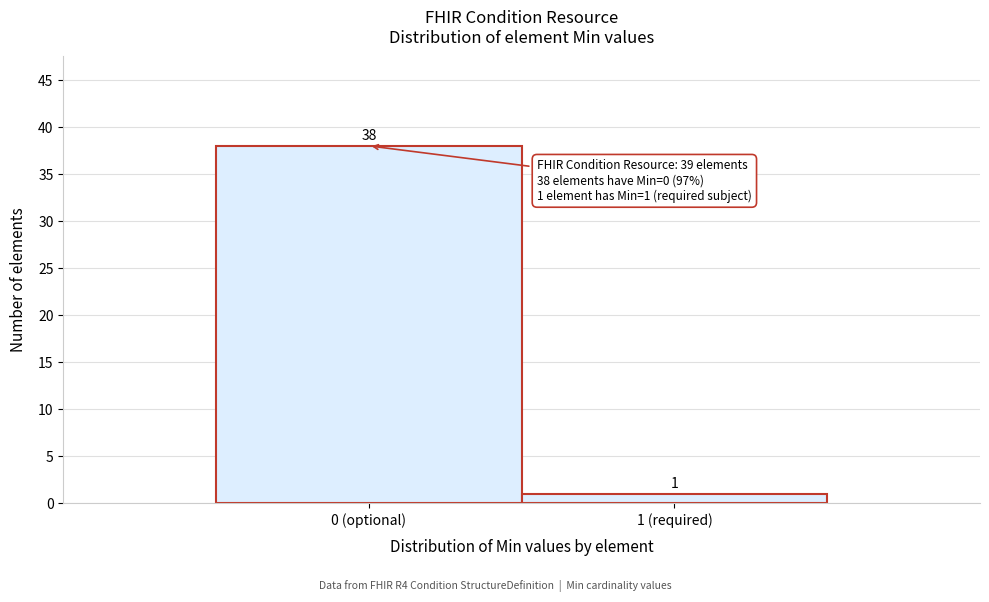

Reading left to right, transcribe all the data shown in this chart.

0 (optional)=38	1 (required)=1